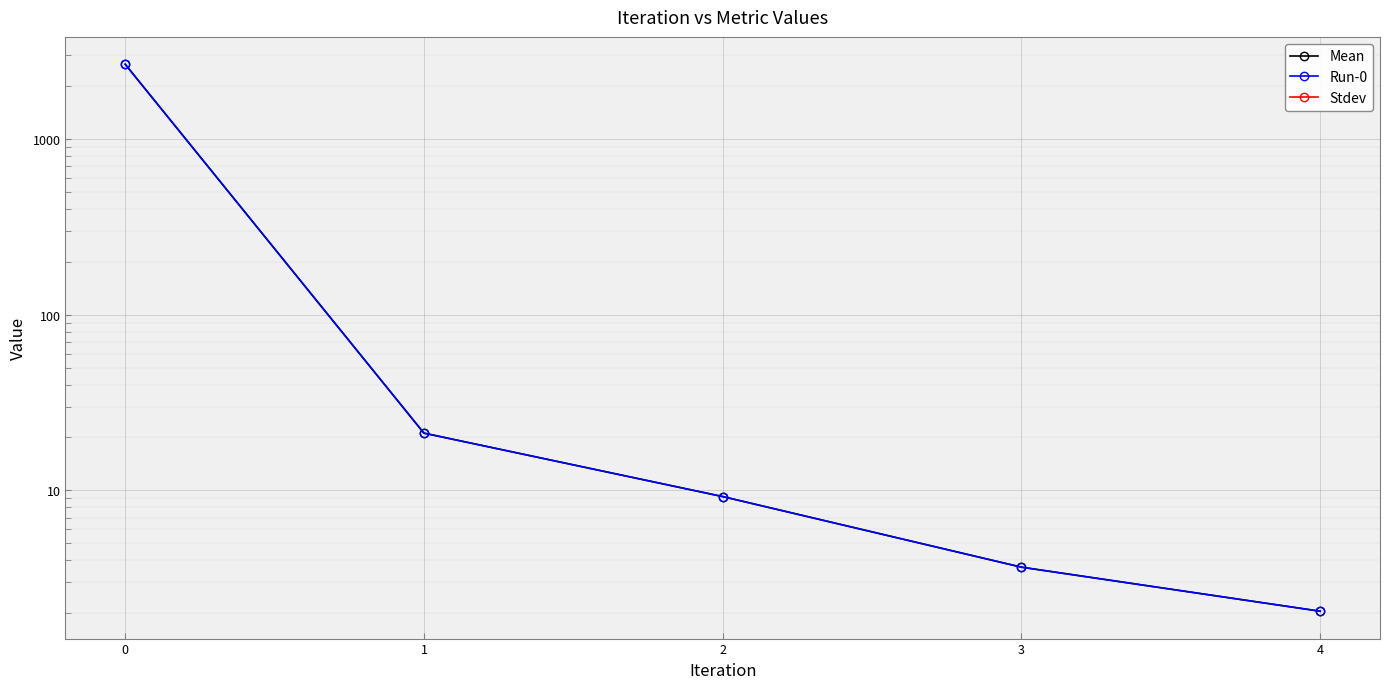

Between 4 and 3, which is larger?

3